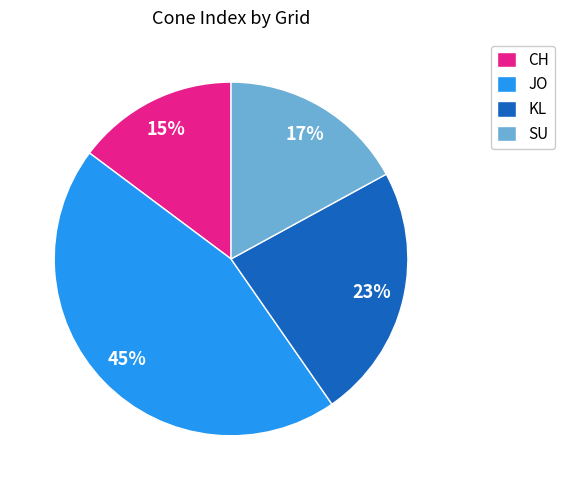

To the nearest percent, what is the difference between the JO and KL slice percentages?

22%